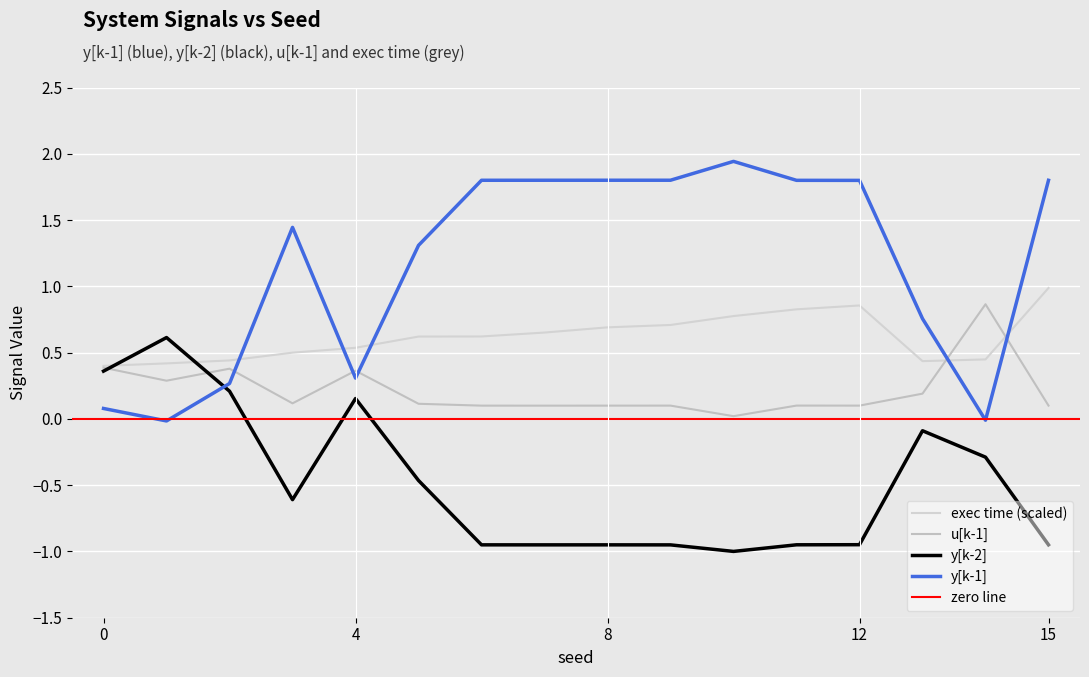

What is the value of the y[k-2] point at the 4th from the left?

-0.6